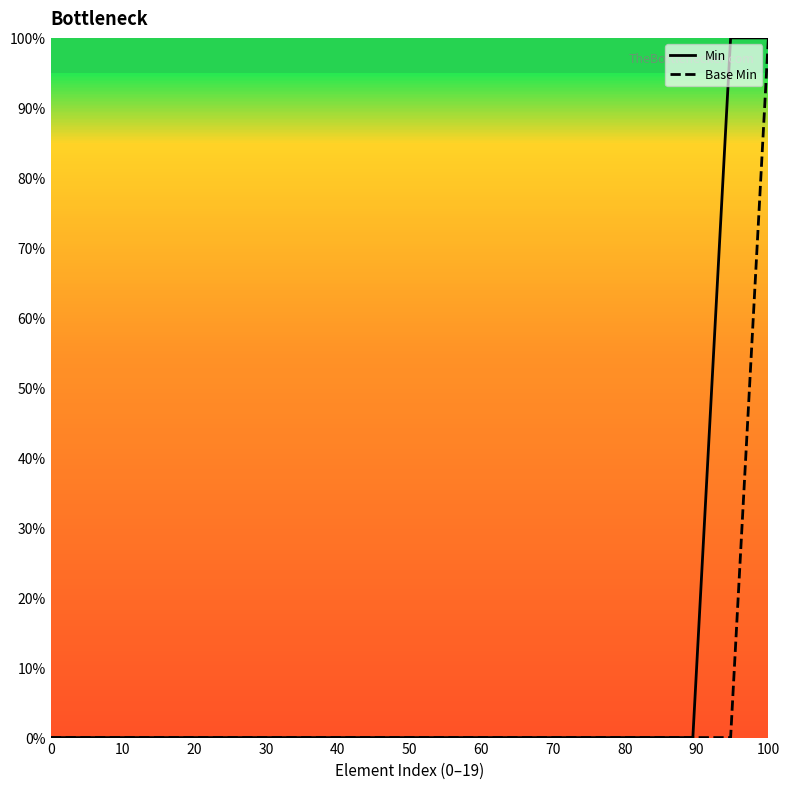

List the series in order of their overall mean, lowest first.

Base Min, Min